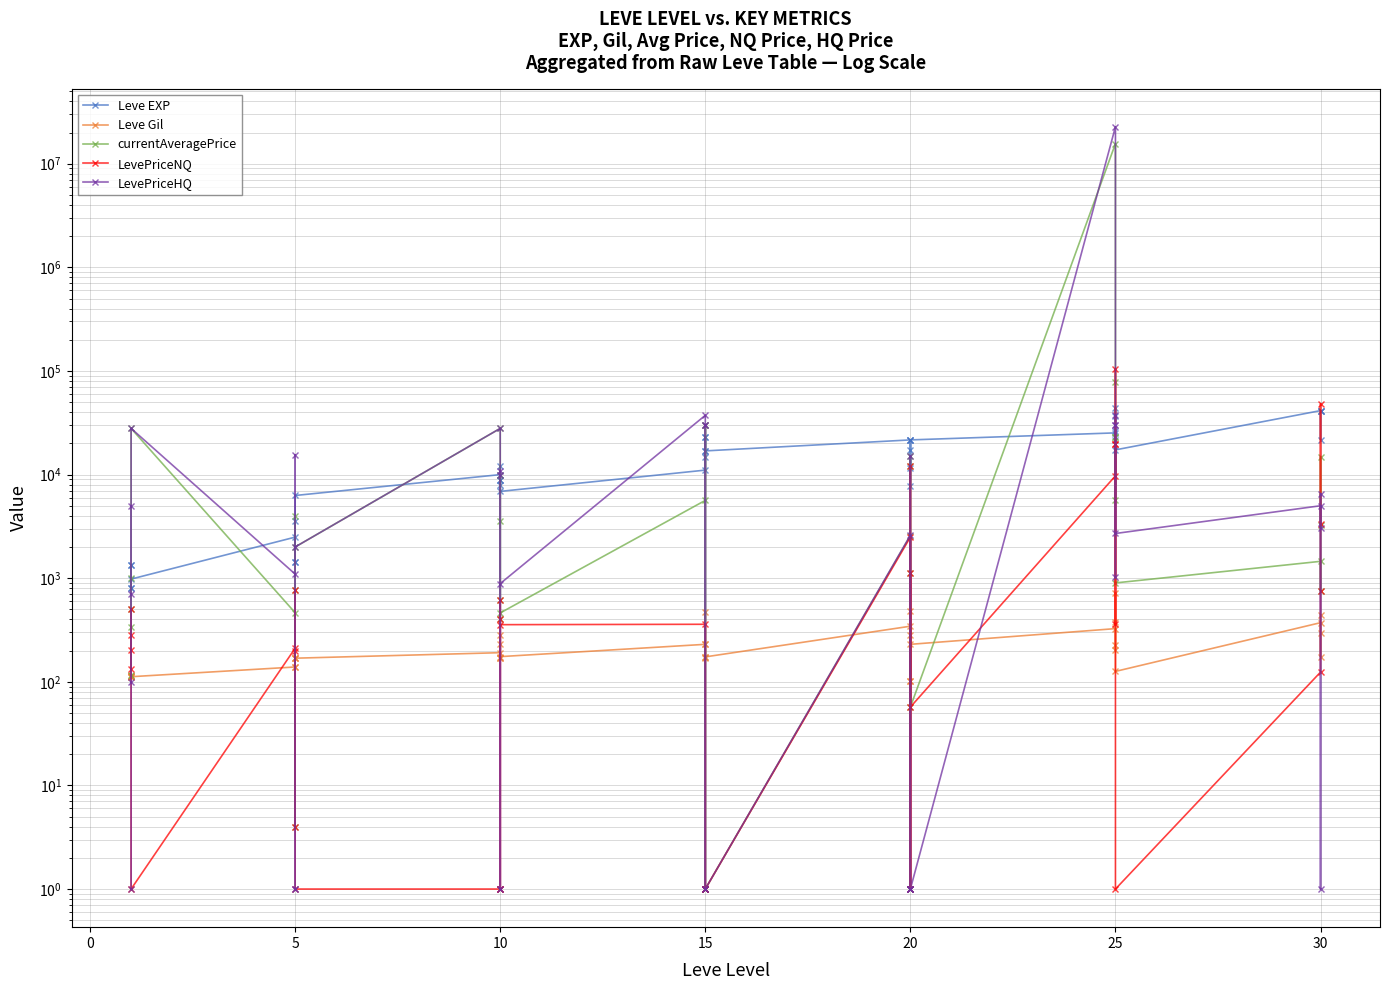

What is the greatest value displayed?

22735226